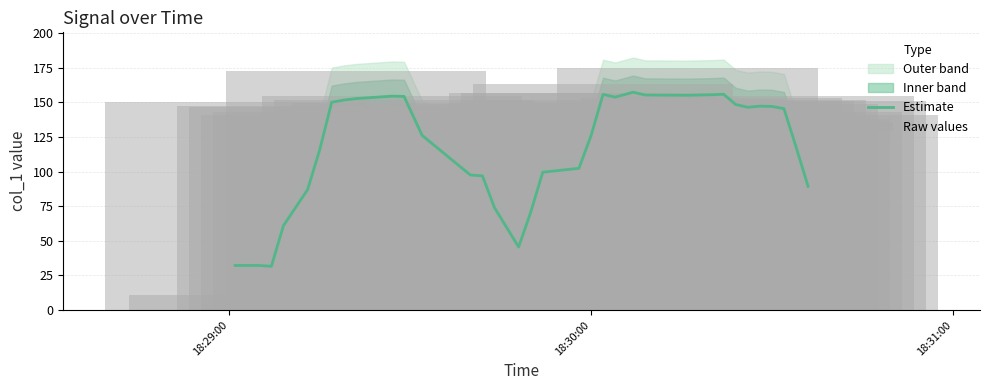

What is the minimum value for Estimate?

31.6